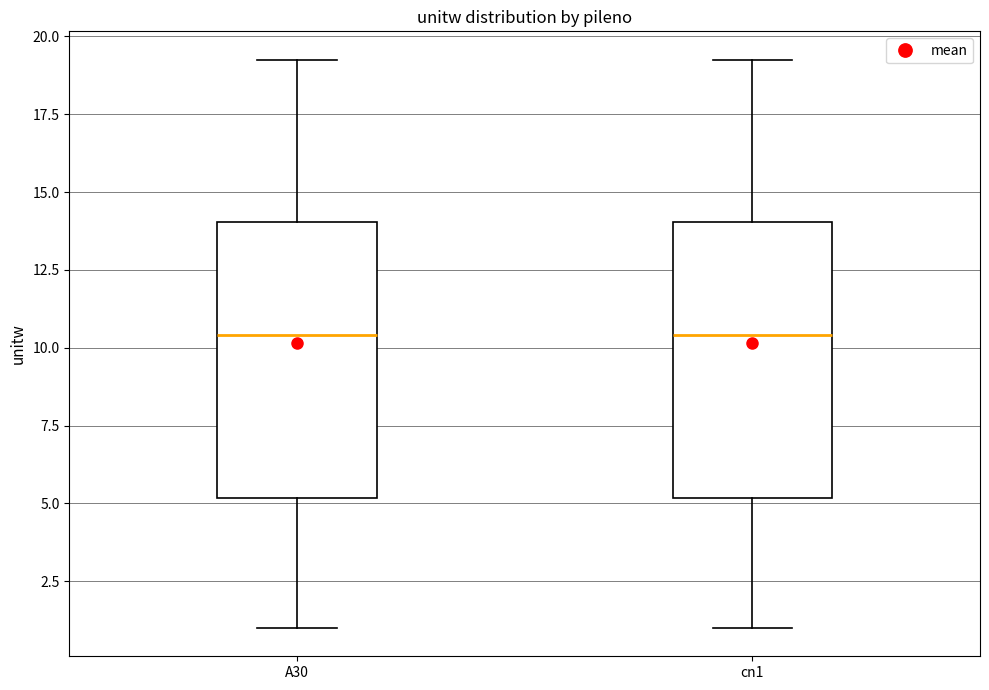

Reading left to right, read every box against the y-axis: the position of its median line, the range the box covers, and the ends of its whiskers. The values are not printed on the chart, so give them approximately, as read against the axis.

A30: median 10.5, box 5.0 to 14.0, whiskers 1.0 to 19.0
cn1: median 10.5, box 5.0 to 14.0, whiskers 1.0 to 19.0